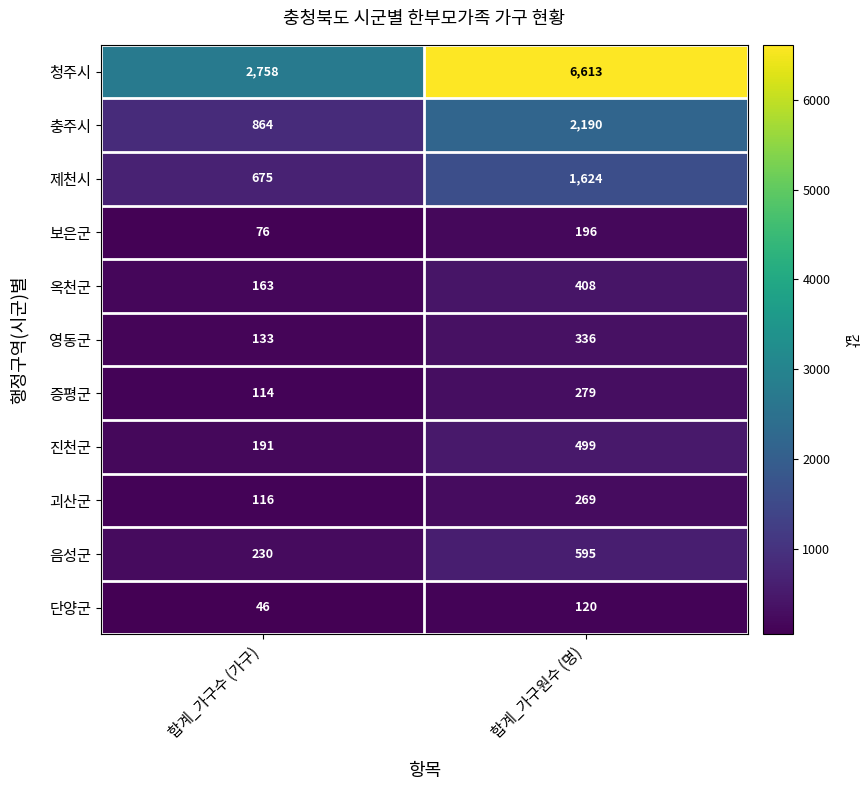

Is it true that 제천시 equals 1201 at 합계_가구수 (가구)?

False